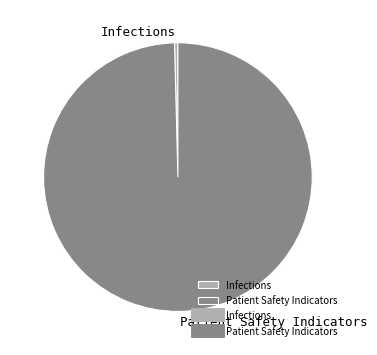

Between Patient Safety Indicators and Infections, which is larger?

Patient Safety Indicators